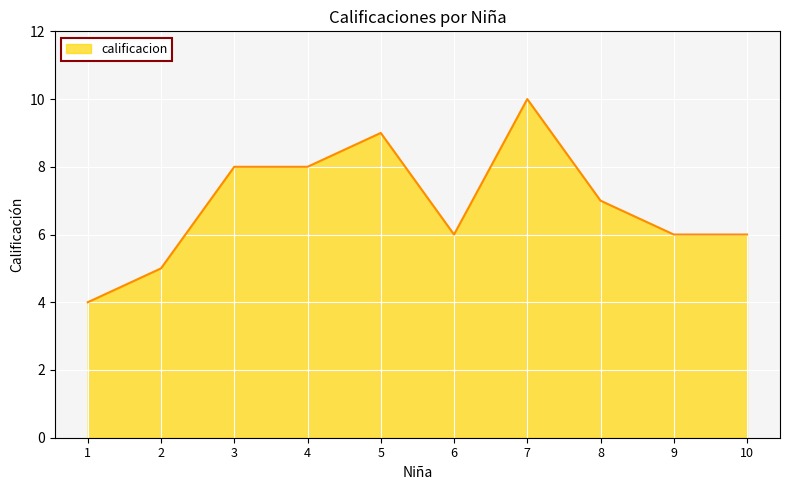

True or false: the data shows 7 at 2.

False